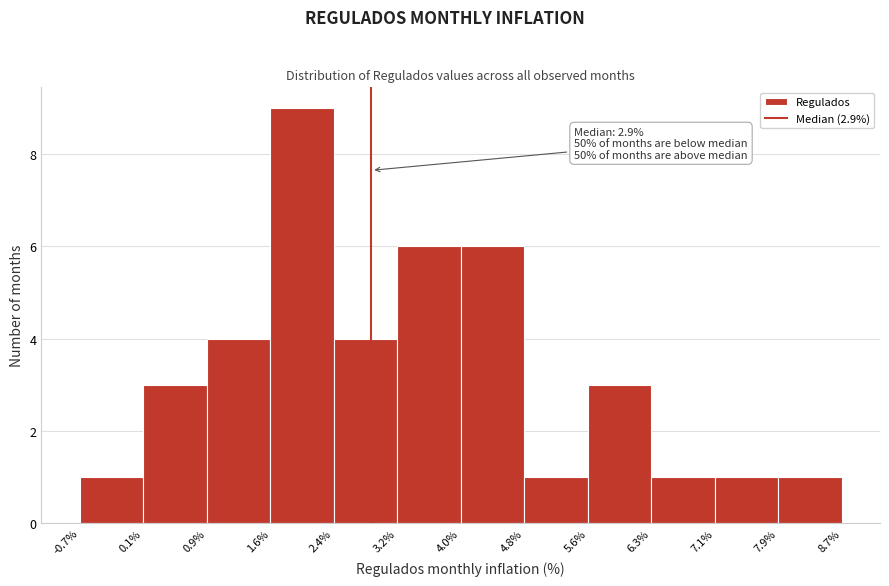

Over which range of the x-axis is the bar tallest?

1.6% to 2.4%